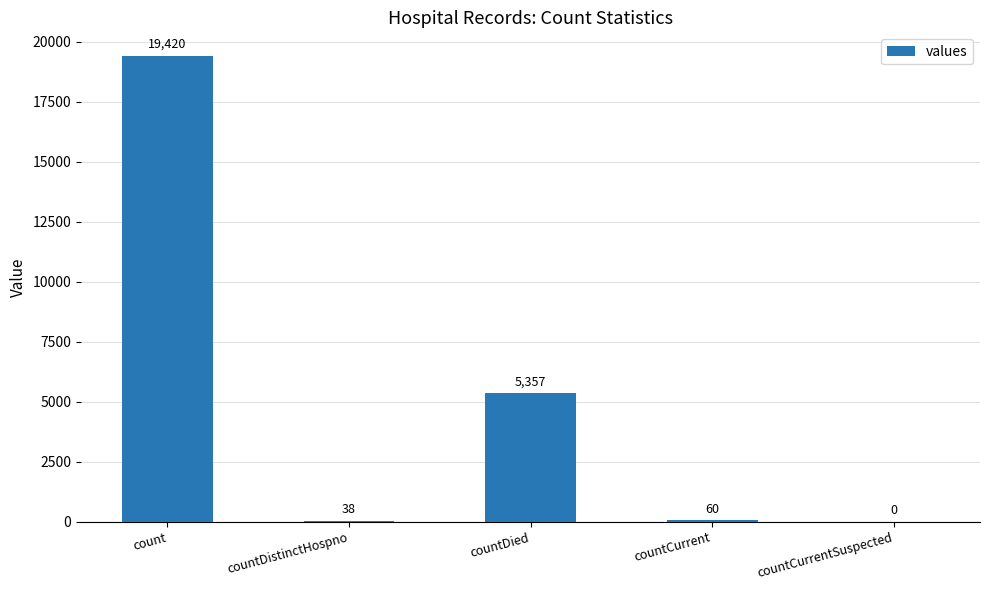

At which label is the value closest to 9710?

countDied